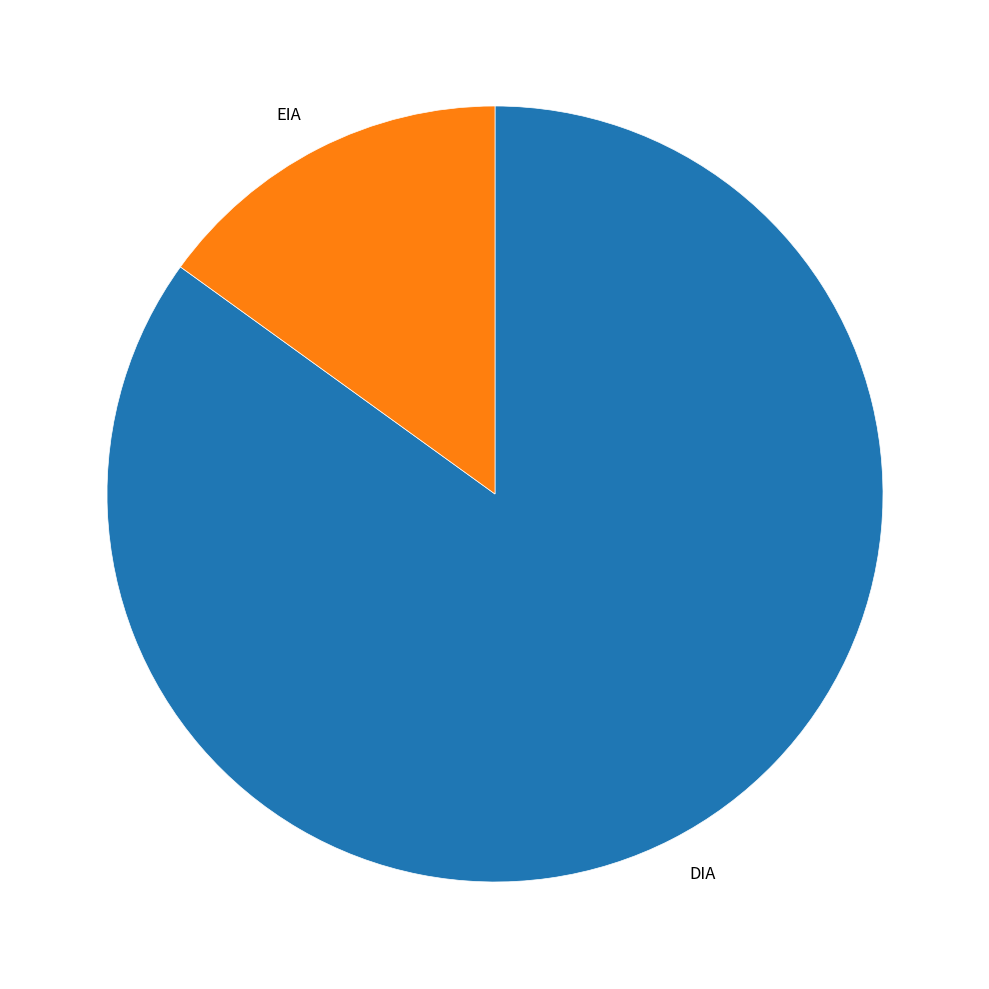

Between EIA and DIA, which is larger?

DIA